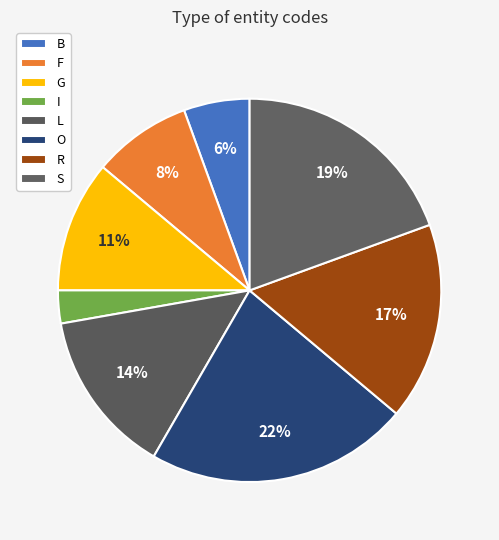

Does any single category account for the majority?

No